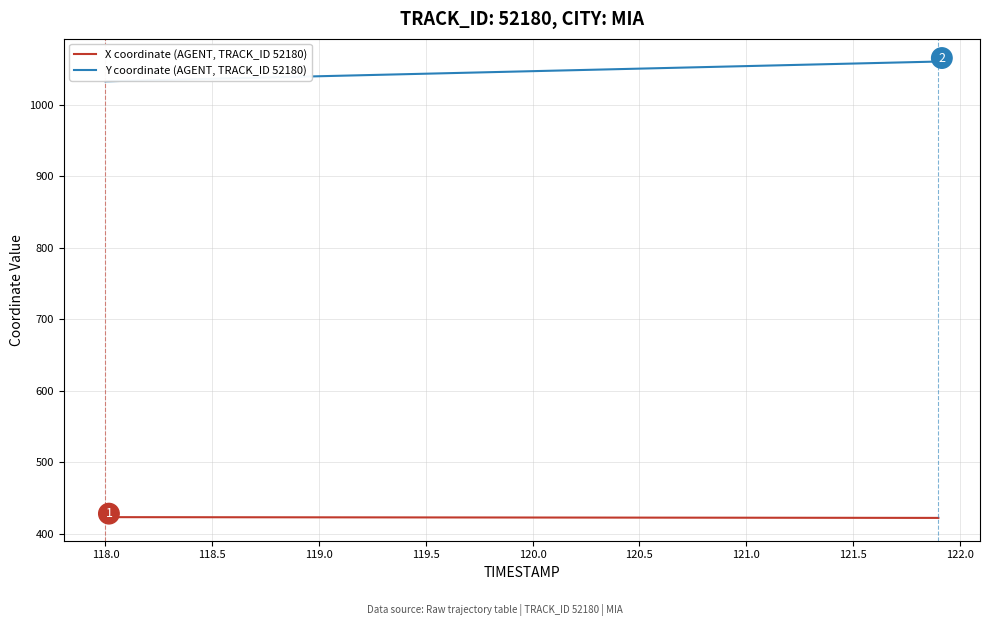

Rank the series by their maximum value, from lowest to highest.

X coordinate (AGENT, TRACK_ID 52180), Y coordinate (AGENT, TRACK_ID 52180)